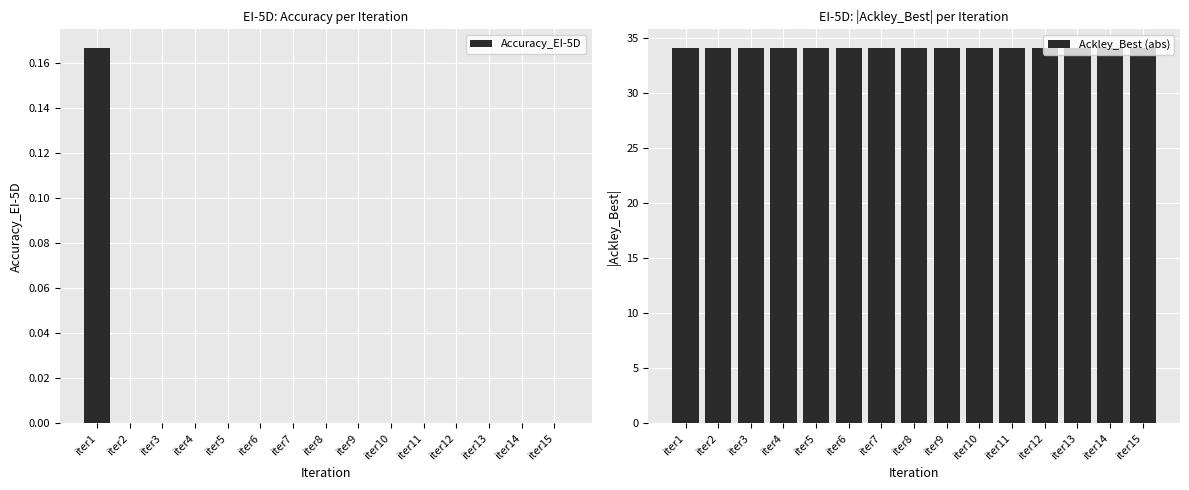

What is the value of the Ackley_Best (abs) bar at the 11th from the left?

34.1